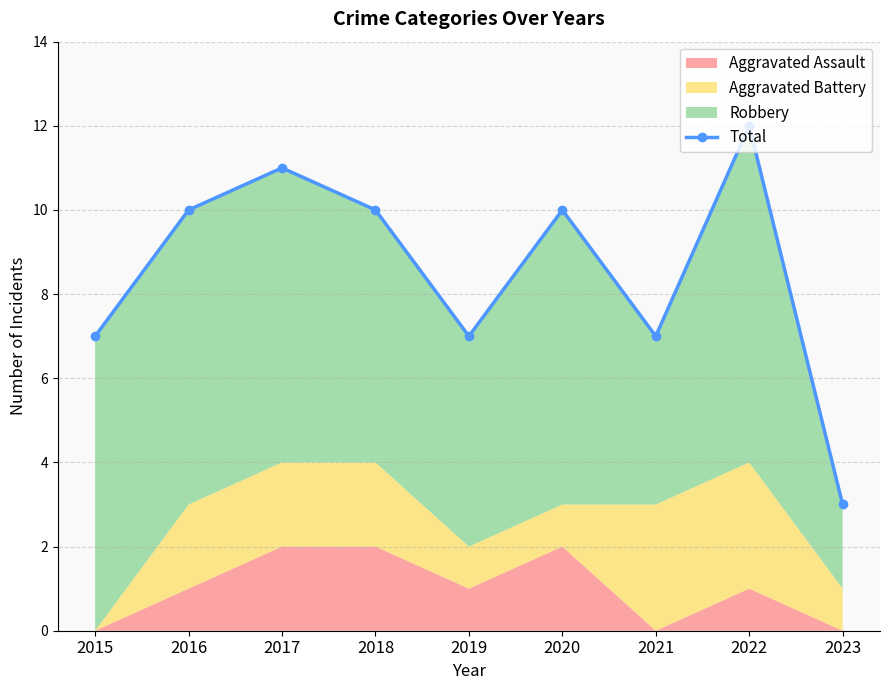

At which category does the data reach its first local valley?

2019